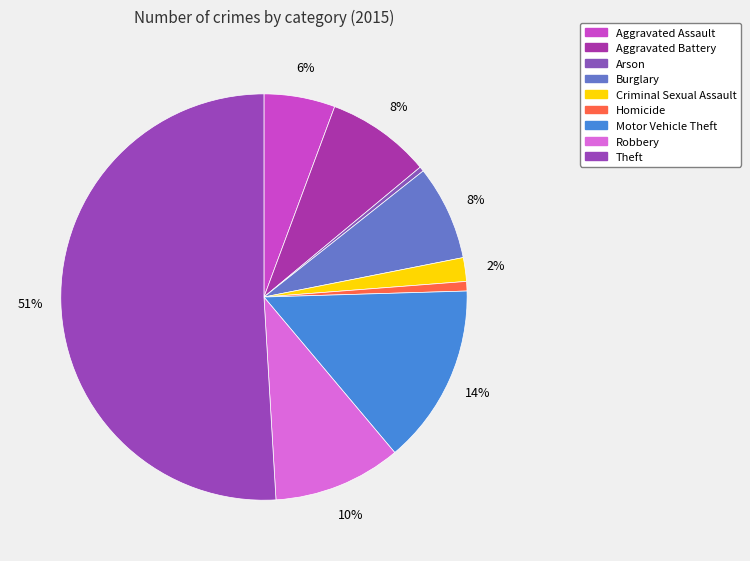

How many segments does this pie chart have?

9